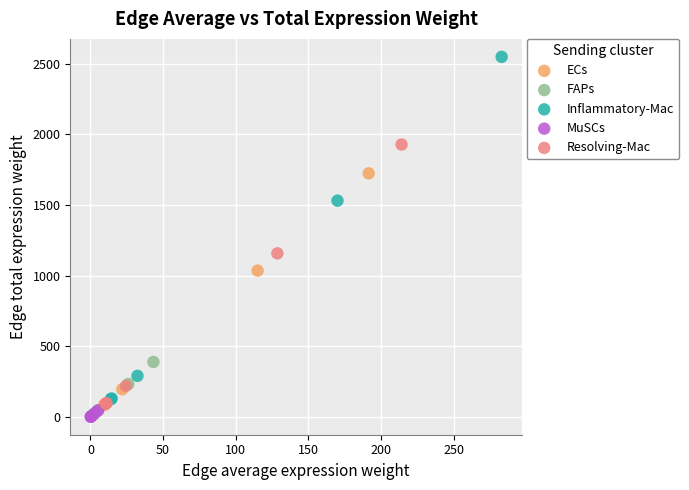

Which series reaches the maximum Y coordinate?

Inflammatory-Mac